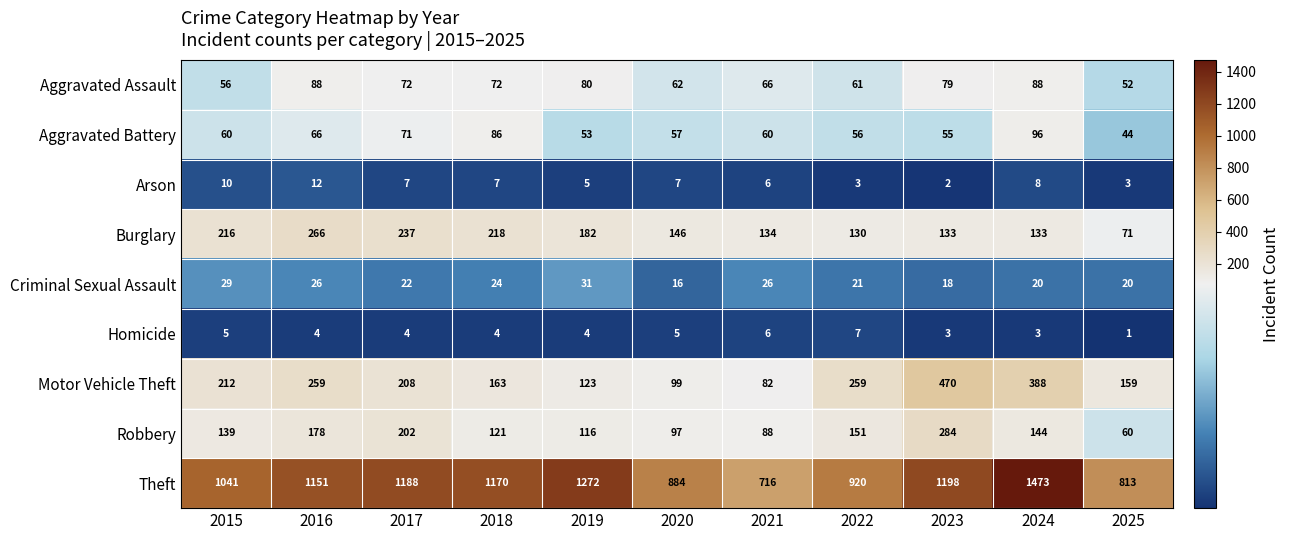

Is it true that Theft equals 1377 at 2025?

False